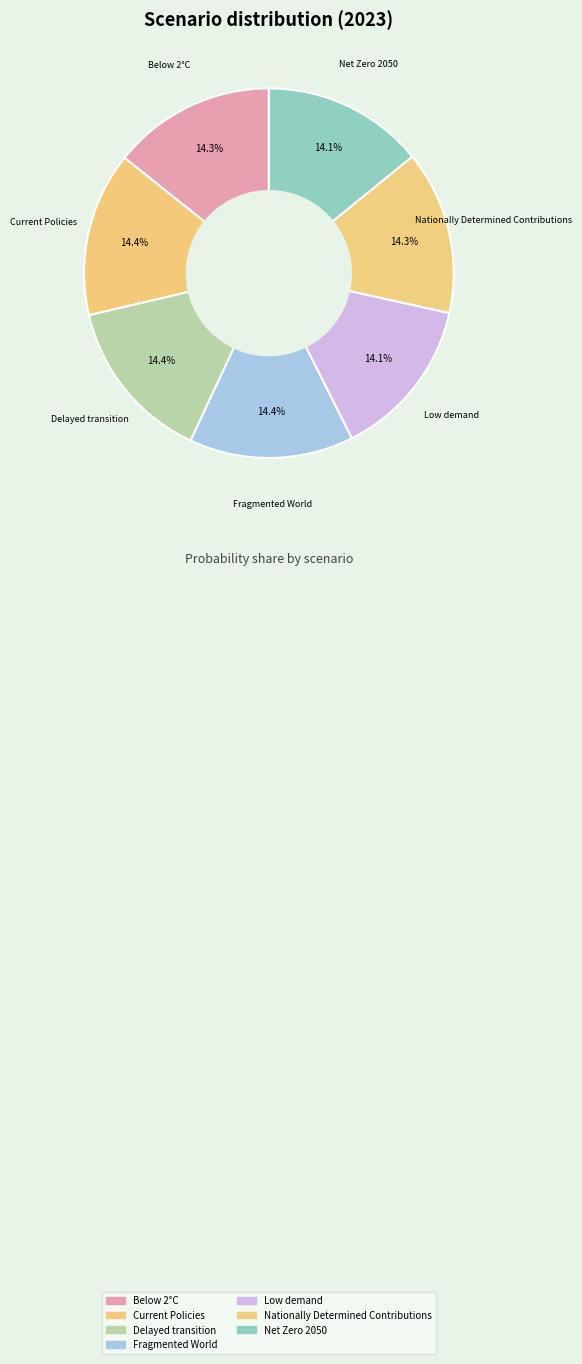

How many segments does this pie chart have?

7